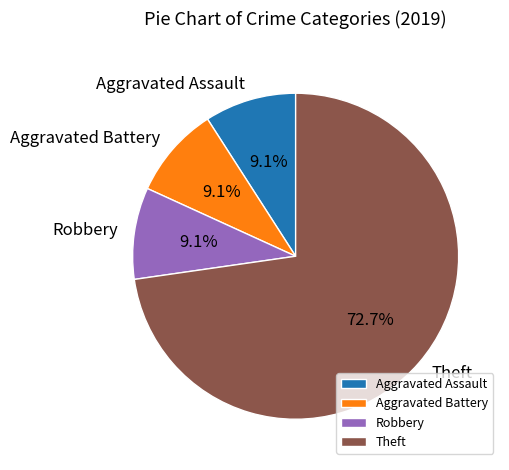

What is the largest slice in the pie chart?

Theft